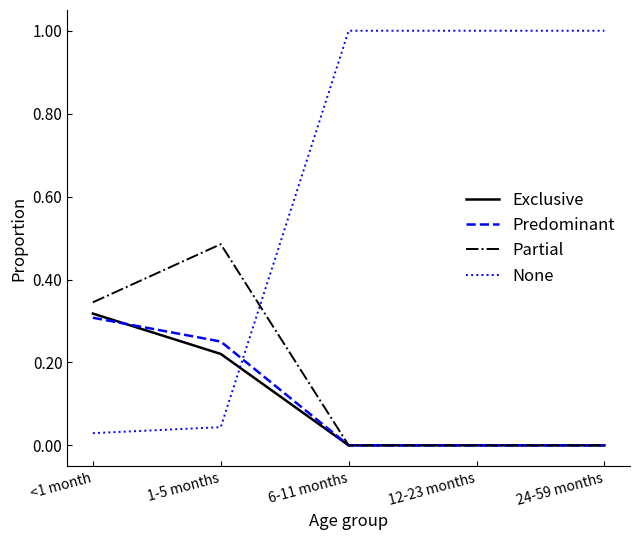

At which category does Partial reach its first local peak?

1-5 months